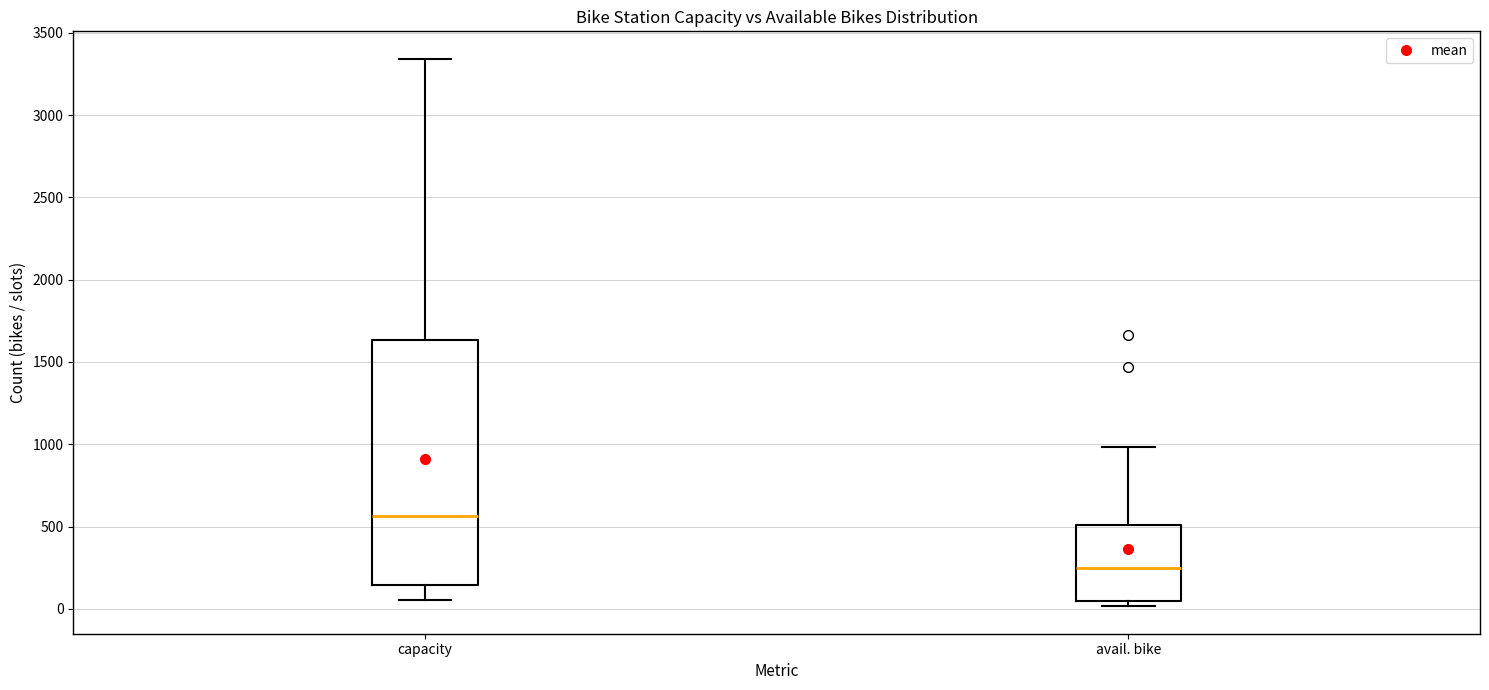

Where is the lower edge of the box for avail. bike on the y-axis? The values are not printed on the chart, so give them approximately, as read against the axis.

50